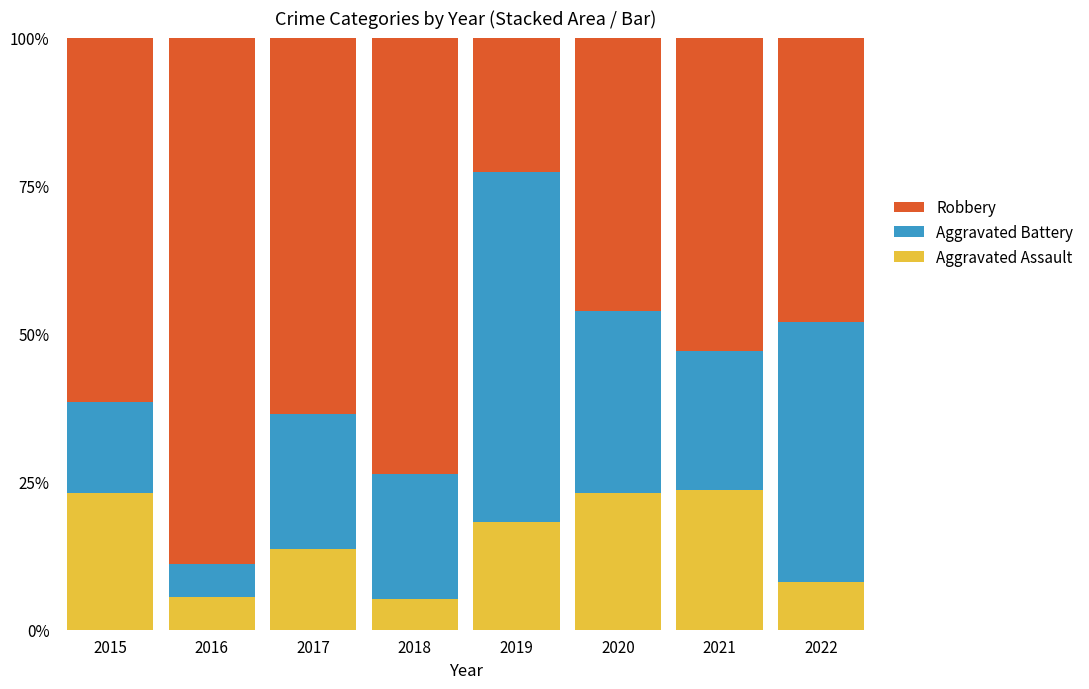

What is the difference between the maximum and minimum values in the Aggravated Assault series?

18.3